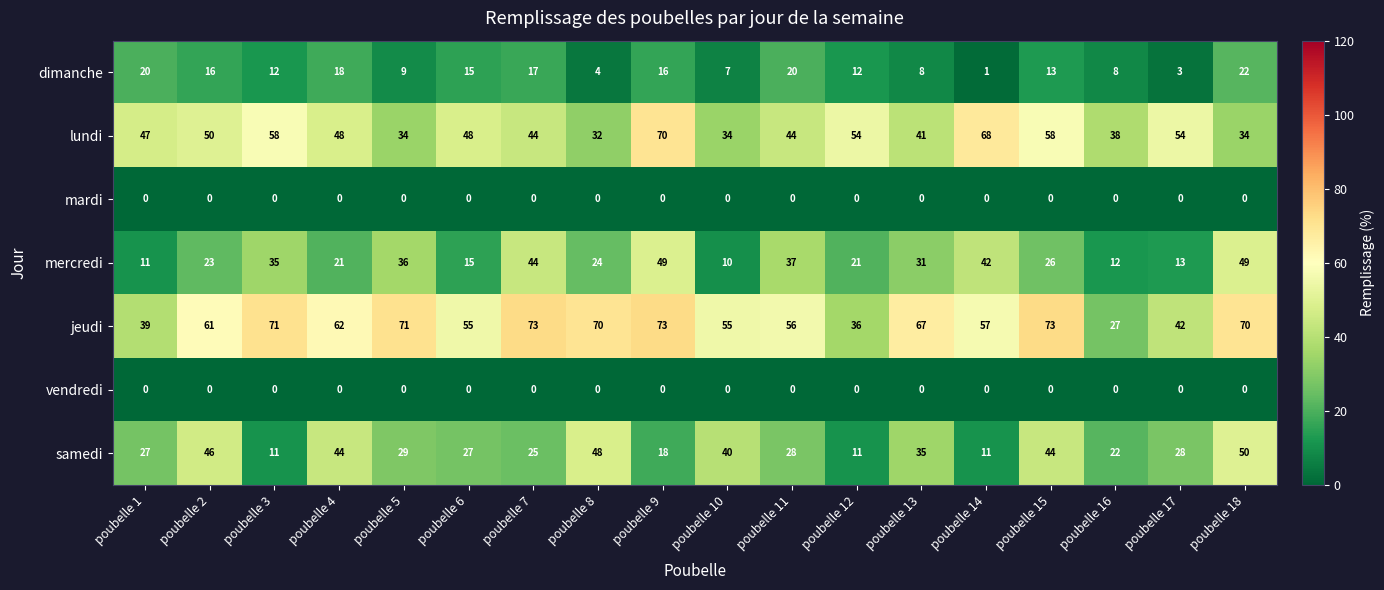

Which series has the largest range (max minus min)?

jeudi